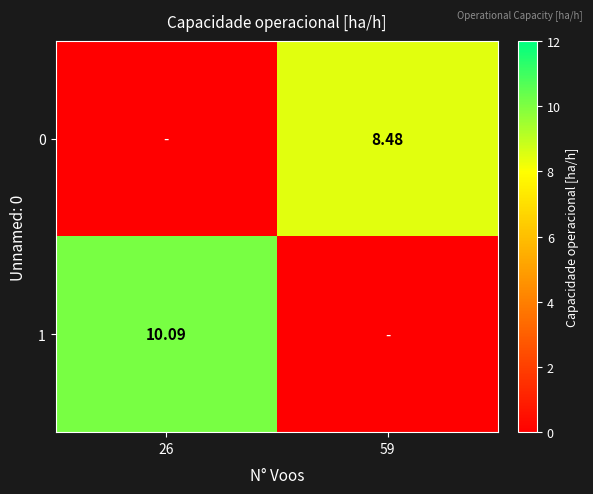

What is the greatest value displayed?

10.1